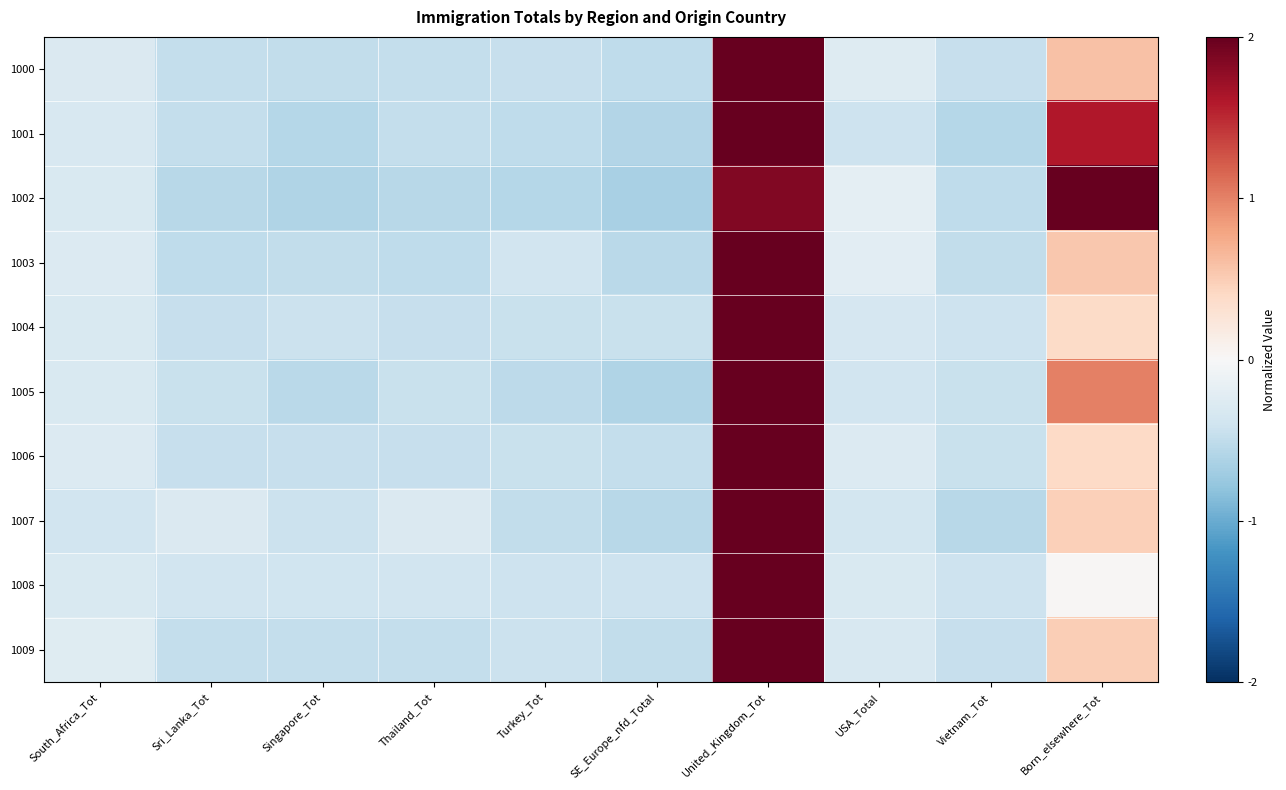

List the series in order of their peak value, highest first.

1000, 1001, 1002, 1003, 1004, 1005, 1006, 1007, 1008, 1009